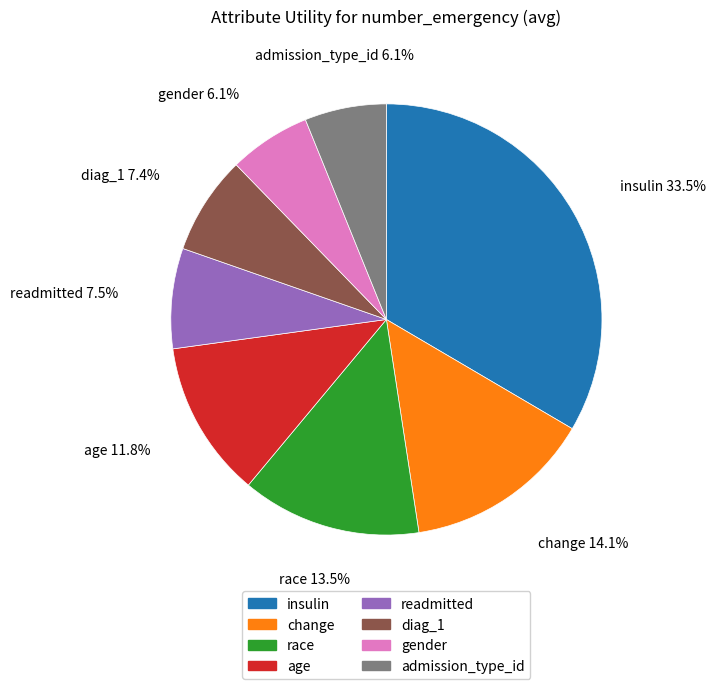

Which has a higher value, age or readmitted?

age